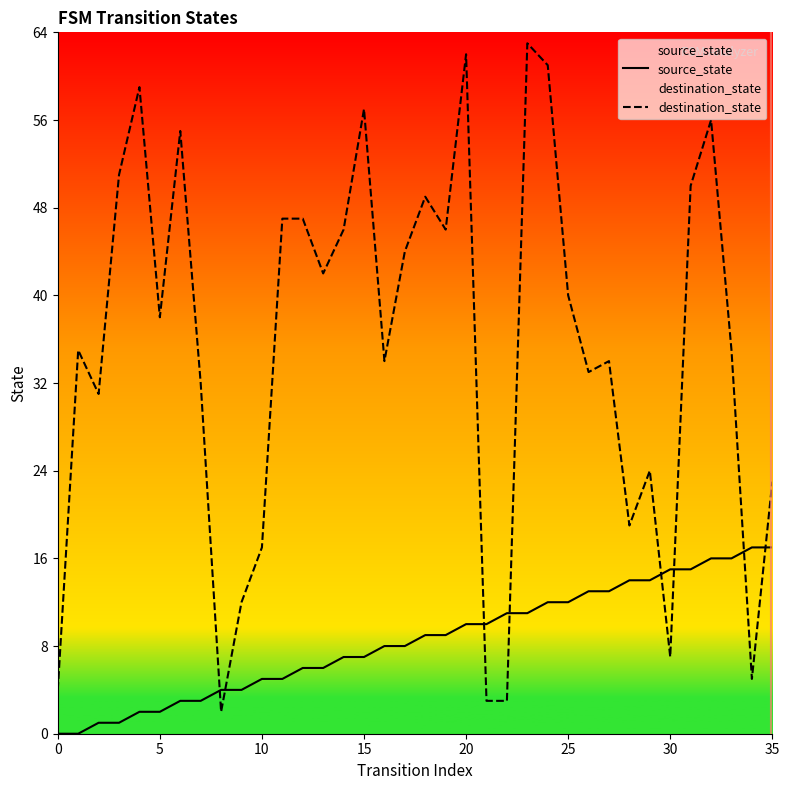

Does the chart display data point markers on the line(s)?

No